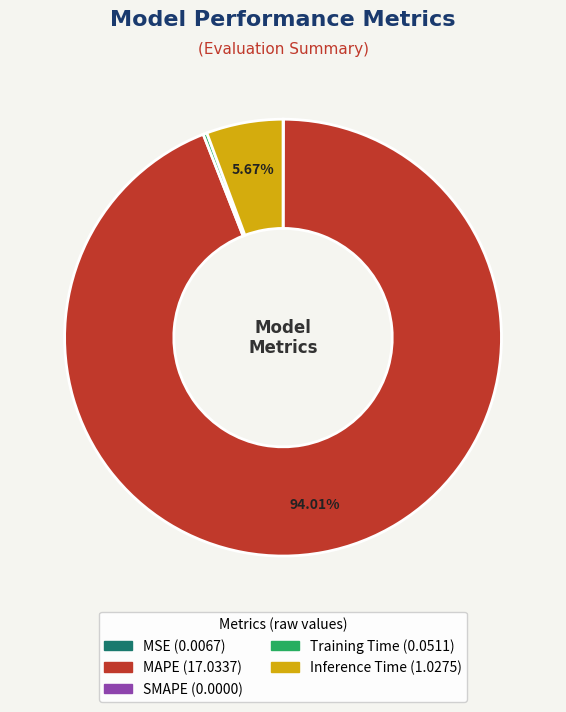

Does any single category account for the majority?

Yes